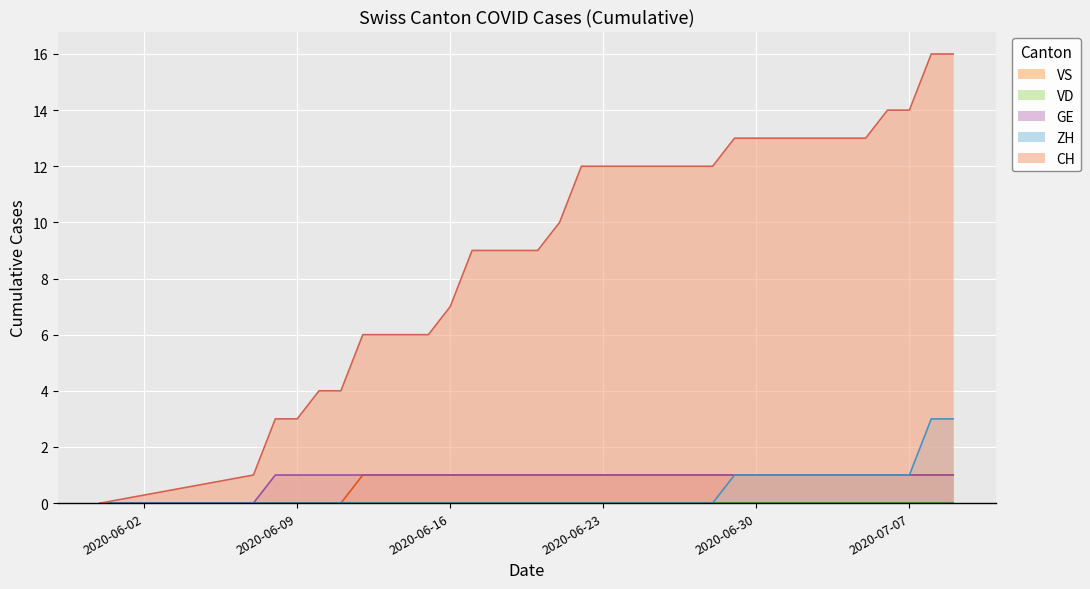

Which series has the largest total across all categories?

CH